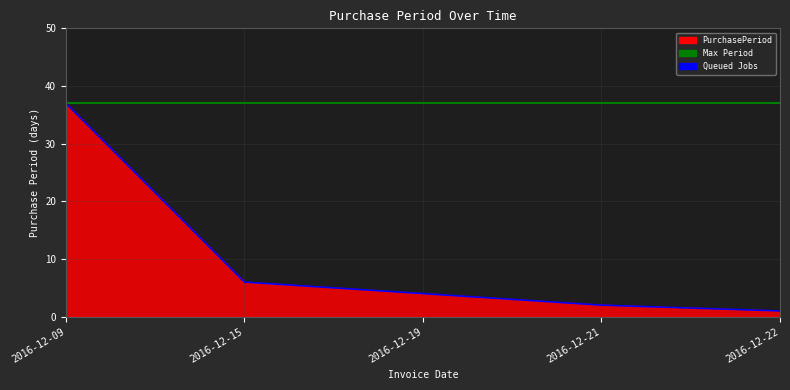

What is the value of the 3rd point from the left?

4